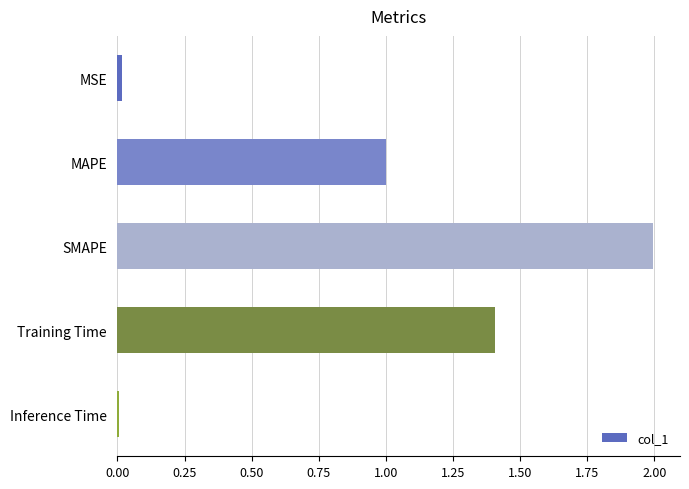

Between MAPE and Inference Time, which is larger?

MAPE